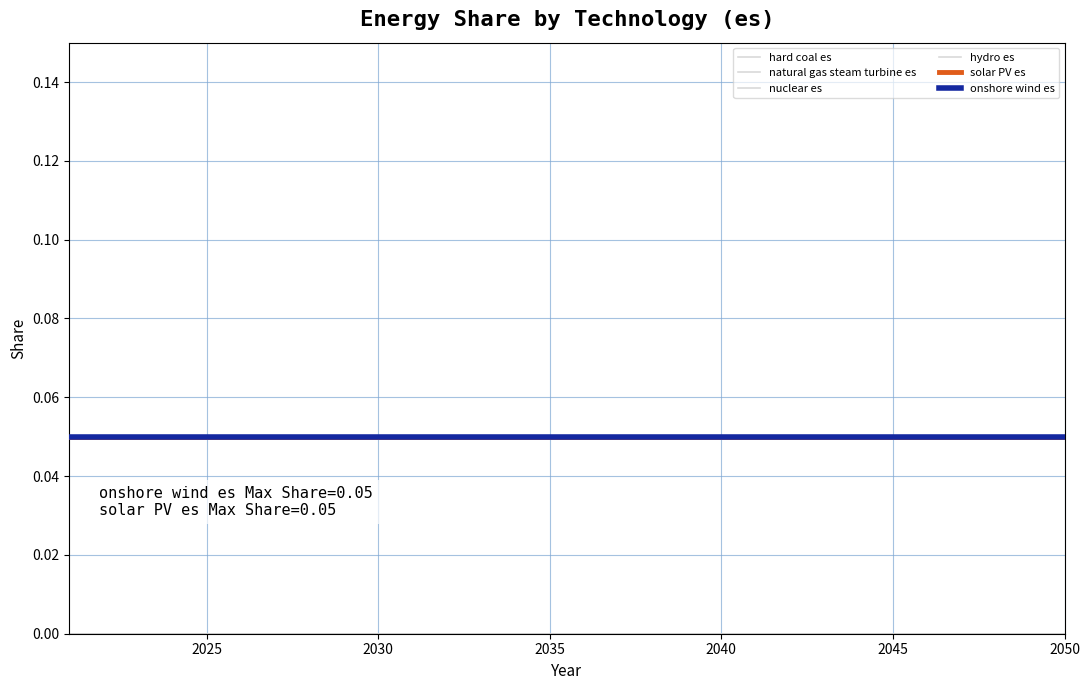

Reading left to right, transcribe all the data shown in this chart.

hard coal es: 0.0	0.0	0.0	0.0	0.0	0.0	0.0	0.0	0.0	0.0	0.0	0.0	0.0	0.0	0.0	0.0	0.0	0.0	0.0	0.0	0.0	0.0	0.0	0.0	0.0	0.0	0.0	0.0	0.0	0.0
natural gas steam turbine es: 0.0	0.0	0.0	0.0	0.0	0.0	0.0	0.0	0.0	0.0	0.0	0.0	0.0	0.0	0.0	0.0	0.0	0.0	0.0	0.0	0.0	0.0	0.0	0.0	0.0	0.0	0.0	0.0	0.0	0.0
nuclear es: 0.0	0.0	0.0	0.0	0.0	0.0	0.0	0.0	0.0	0.0	0.0	0.0	0.0	0.0	0.0	0.0	0.0	0.0	0.0	0.0	0.0	0.0	0.0	0.0	0.0	0.0	0.0	0.0	0.0	0.0
hydro es: 0.0	0.0	0.0	0.0	0.0	0.0	0.0	0.0	0.0	0.0	0.0	0.0	0.0	0.0	0.0	0.0	0.0	0.0	0.0	0.0	0.0	0.0	0.0	0.0	0.0	0.0	0.0	0.0	0.0	0.0
solar PV es: 0.1	0.1	0.1	0.1	0.1	0.1	0.1	0.1	0.1	0.1	0.1	0.1	0.1	0.1	0.1	0.1	0.1	0.1	0.1	0.1	0.1	0.1	0.1	0.1	0.1	0.1	0.1	0.1	0.1	0.1
onshore wind es: 0.1	0.1	0.1	0.1	0.1	0.1	0.1	0.1	0.1	0.1	0.1	0.1	0.1	0.1	0.1	0.1	0.1	0.1	0.1	0.1	0.1	0.1	0.1	0.1	0.1	0.1	0.1	0.1	0.1	0.1